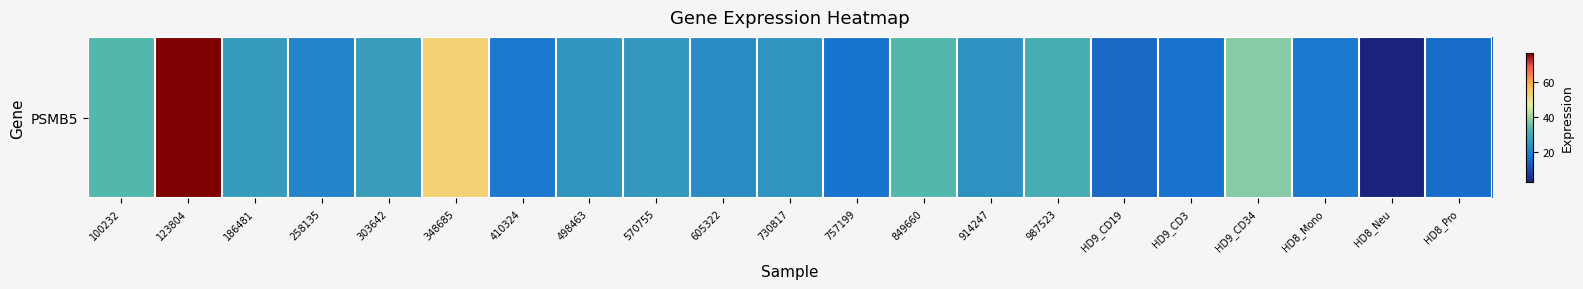

What is the minimum value shown in the chart?

2.6